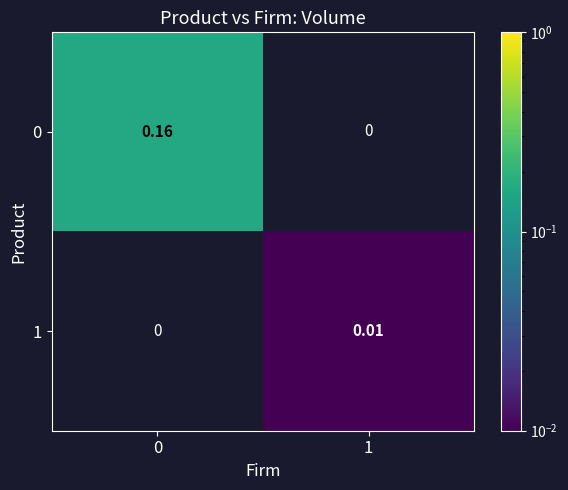

How many categories are shown in the chart?

2